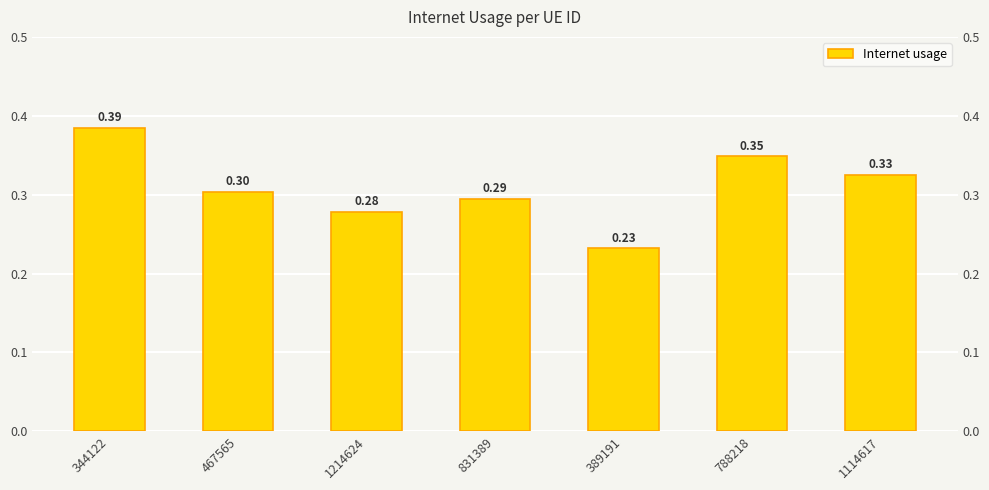

What is the difference between the second highest and second lowest values?

0.1